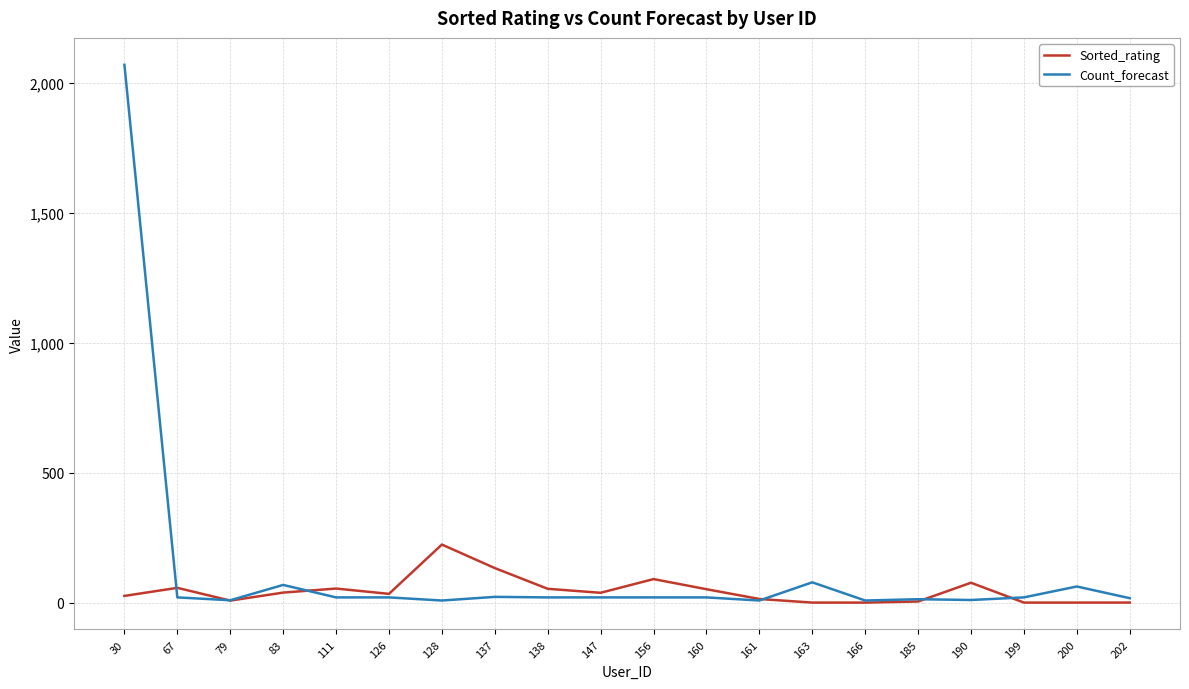

What is the average value of the Sorted_rating series?

45.0